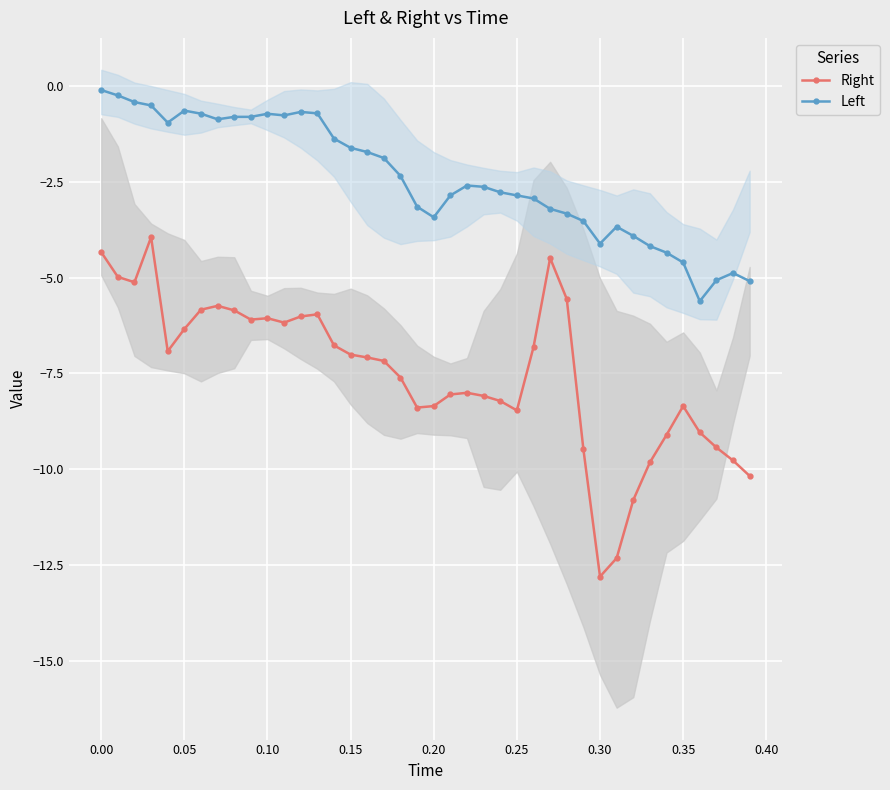

At how many categories does at least one series exceed -4?

32